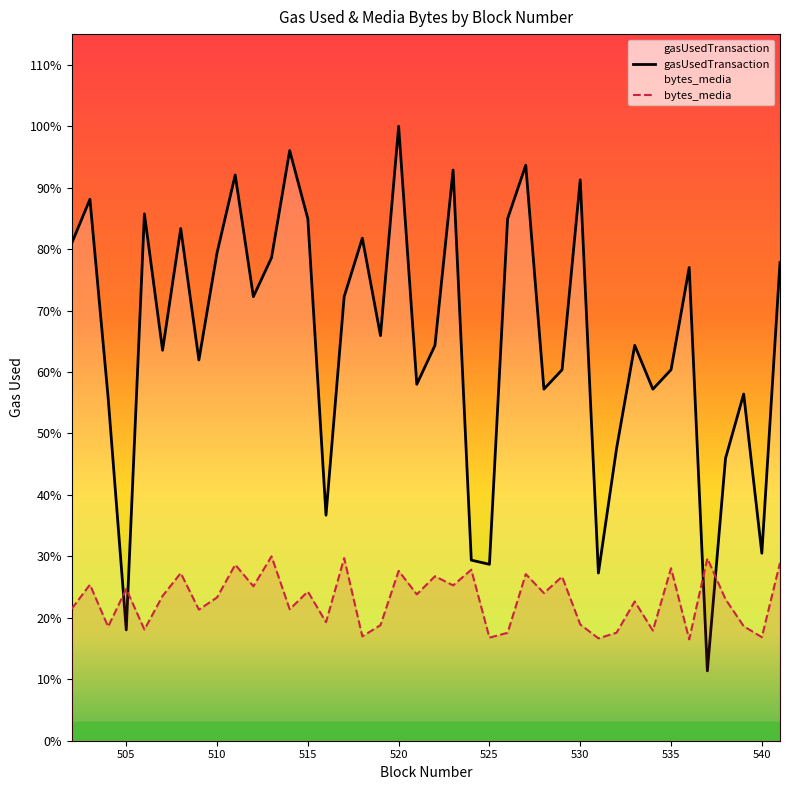

Which series has the largest range (max minus min)?

gasUsedTransaction